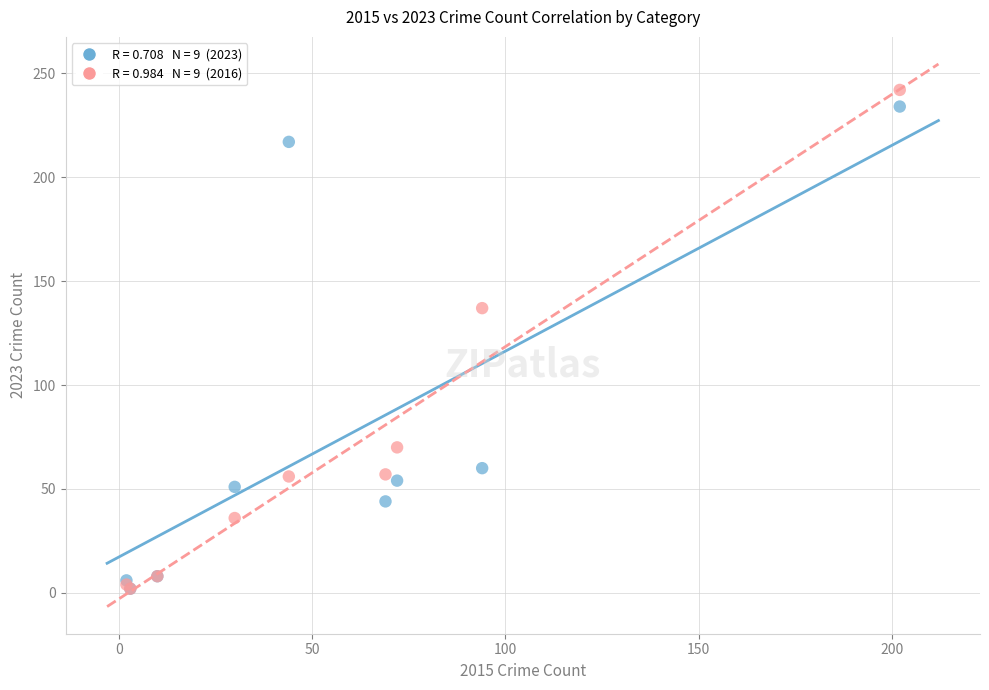

Across all series, what Y value is closest to 122?

137